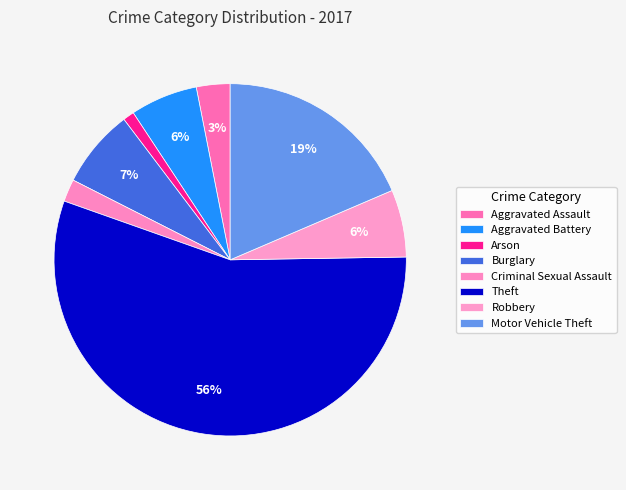

How many segments does this pie chart have?

8